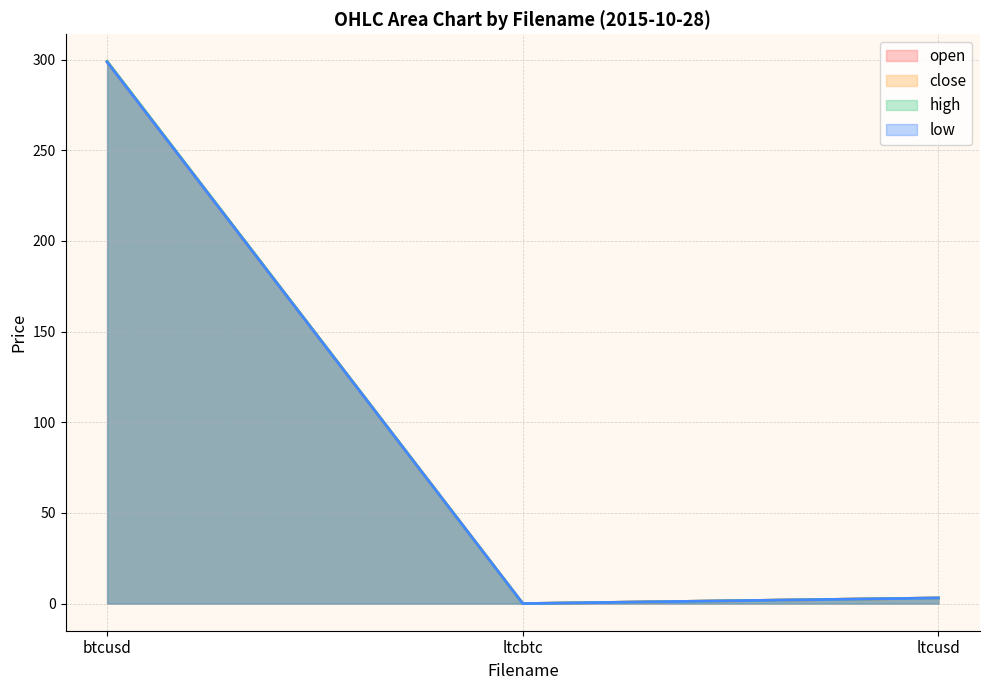

Reading left to right, list all the values displayed in this chart.

open: 298.7	0.0	3.1
close: 299.0	0.0	3.1
high: 299.0	0.0	3.1
low: 298.7	0.0	3.1